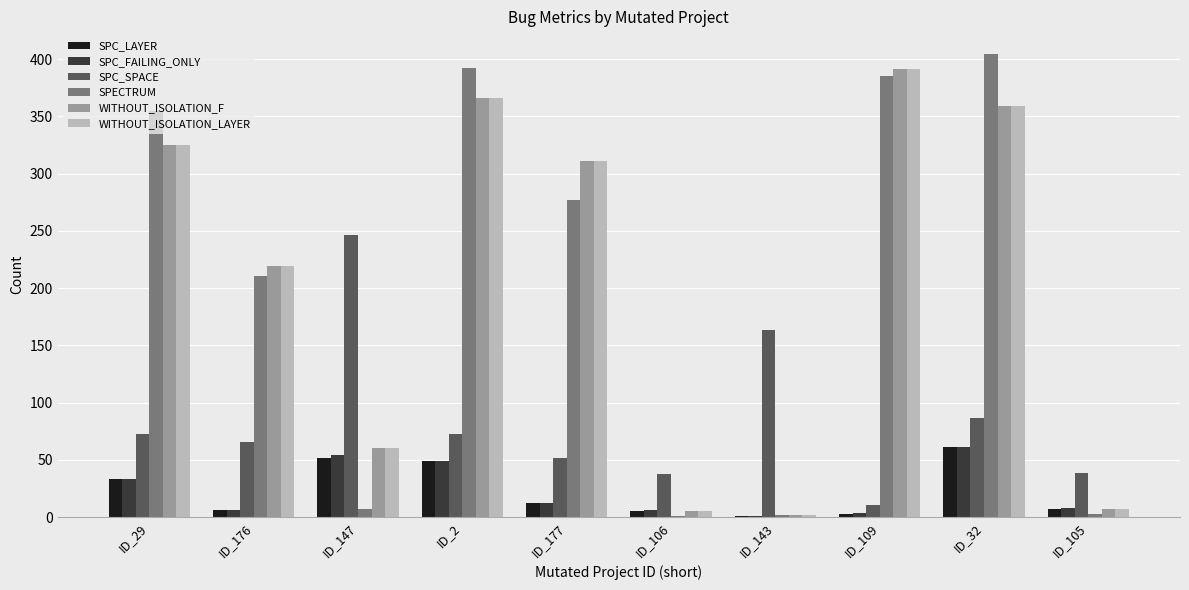

Which label corresponds to the largest value in the chart?

ID_32